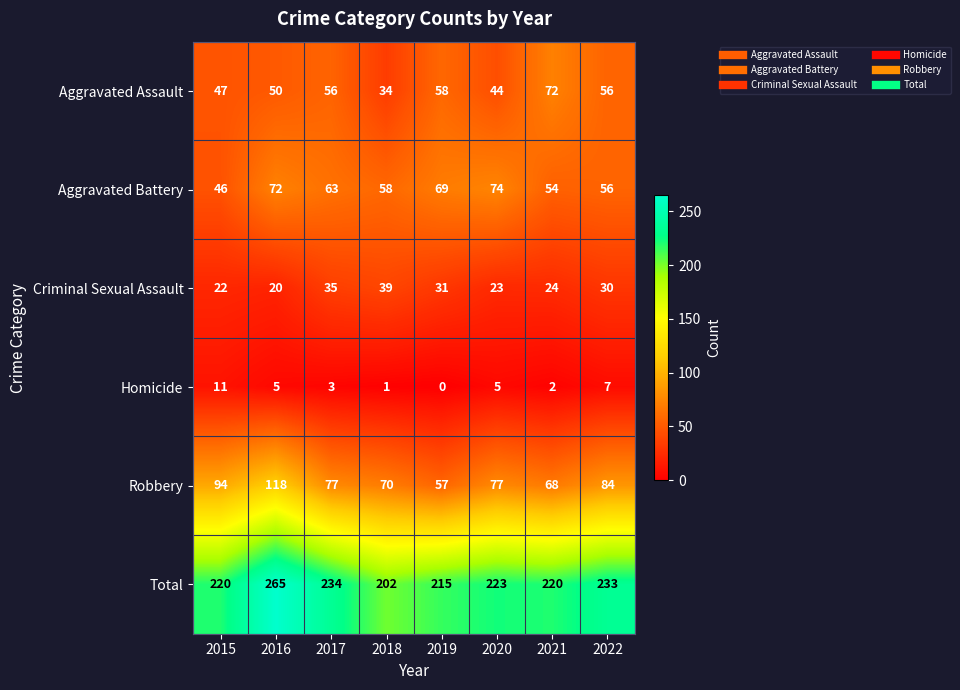

What is the sum of the Aggravated Assault values at 2022 and 2020?

100